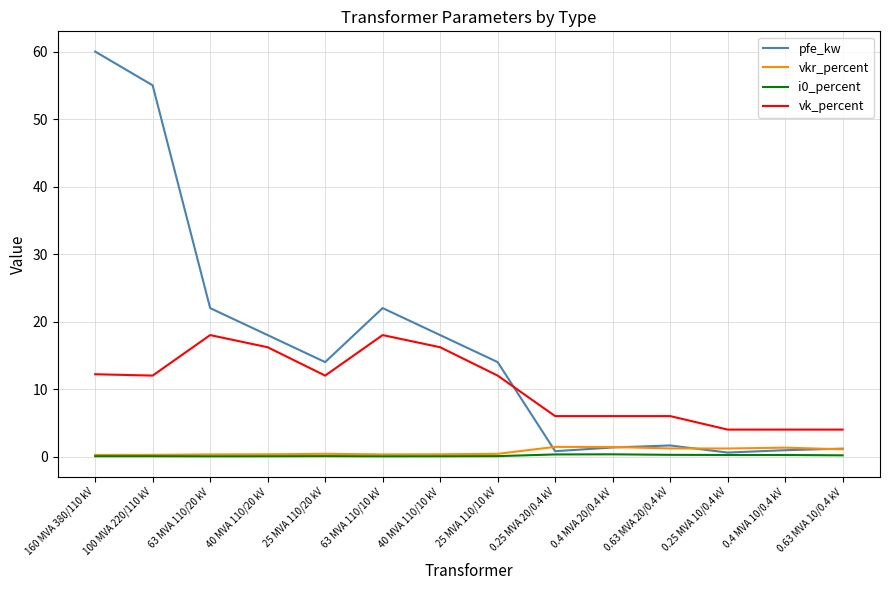

Which series changed the most between 63 MVA 110/20 kV and 0.4 MVA 20/0.4 kV?

pfe_kw